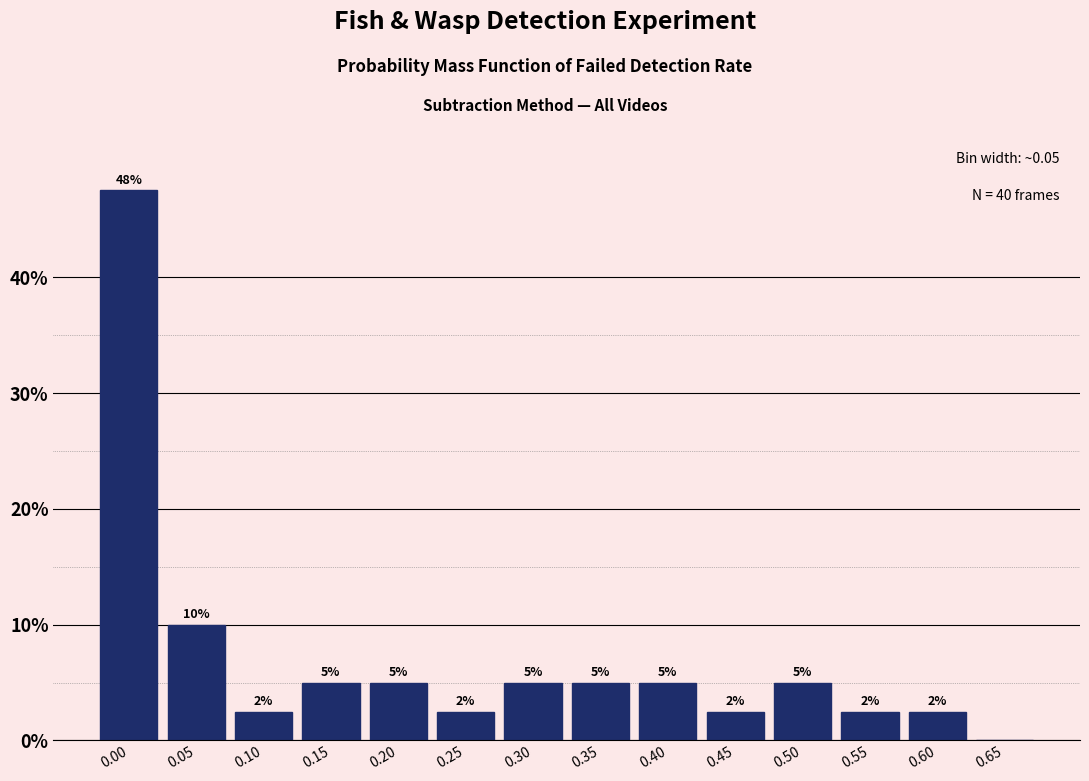

True or false: the data shows 3.3 at 0.05.

False